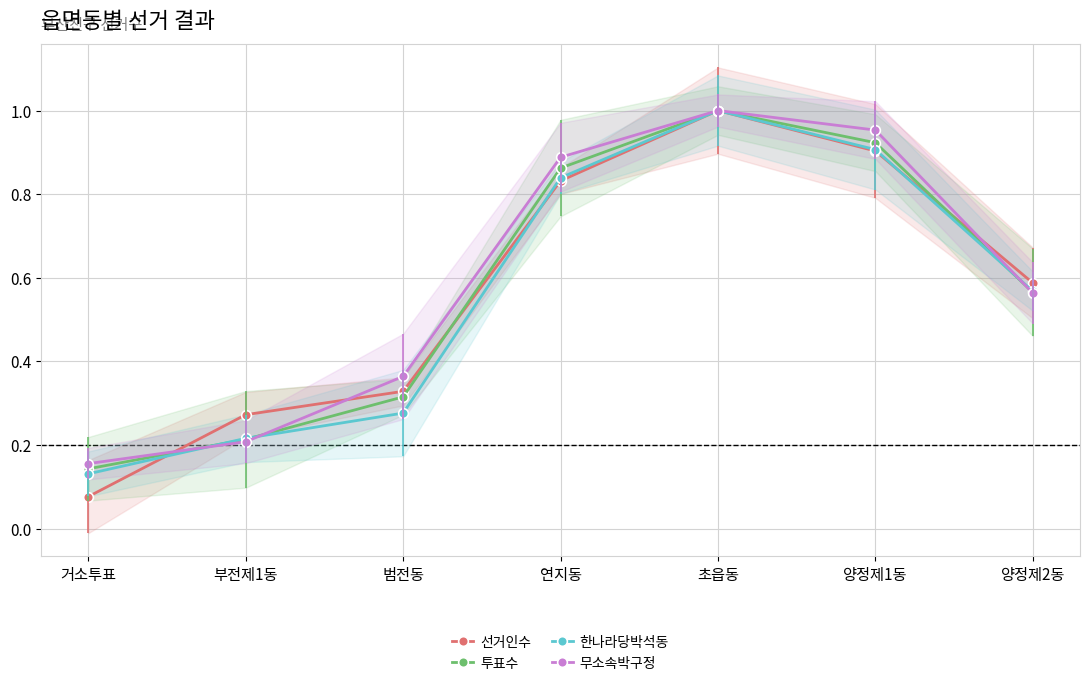

After their last crossing, which series has the higher values: 투표수 or 한나라당박석동?

한나라당박석동